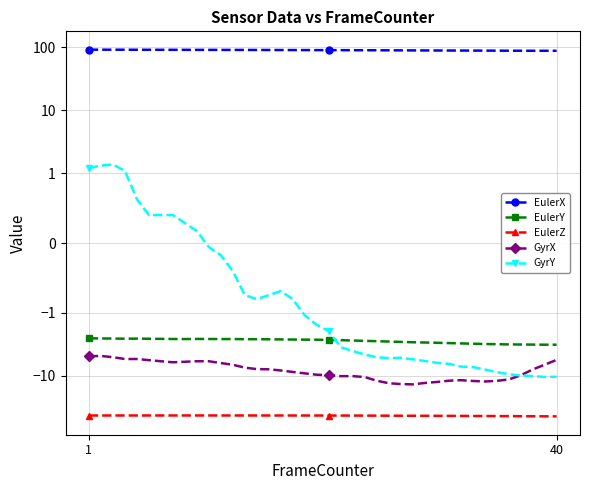

The GyrY series shows -3.8 at 32. True or false?

False